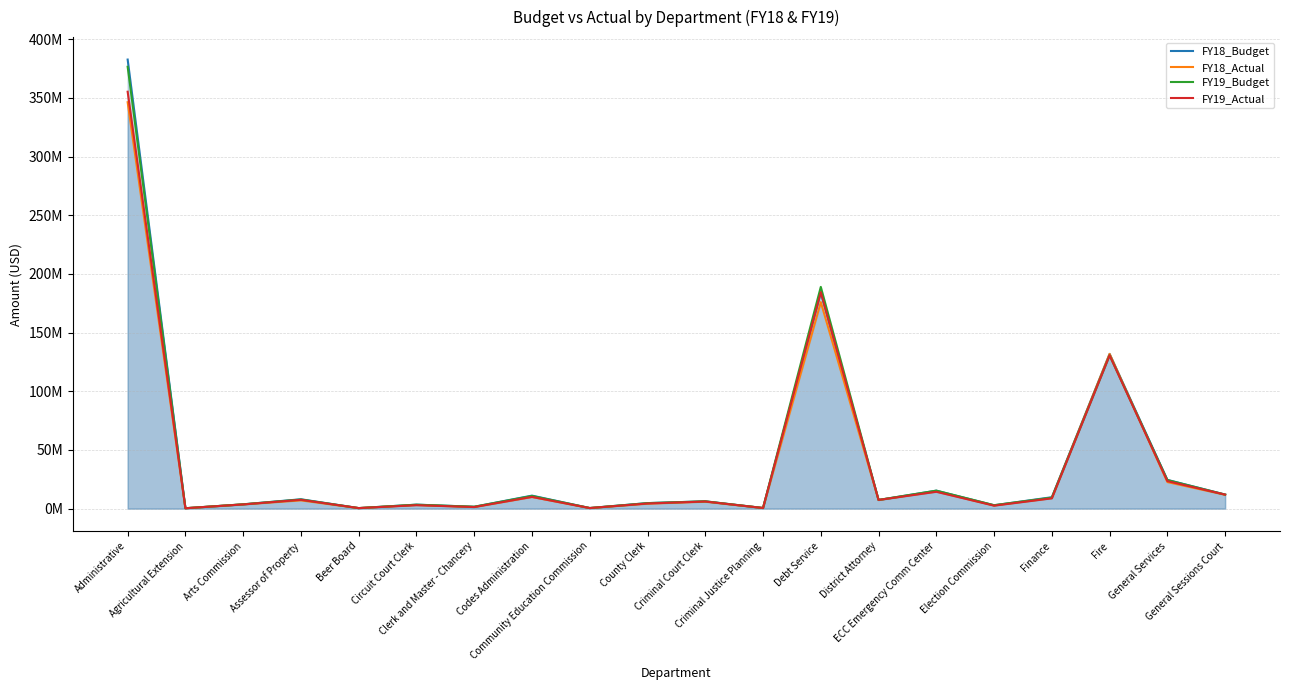

Count the number of data series in this chart.

4